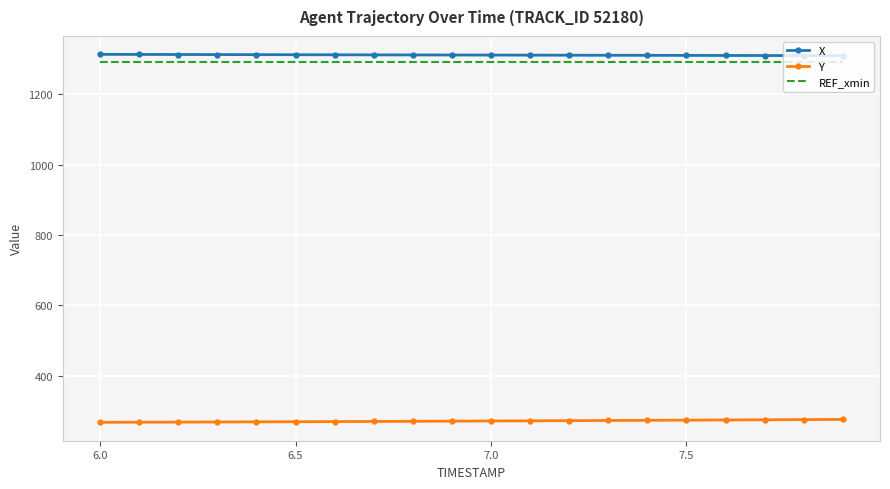

Which series has the largest total across all categories?

X